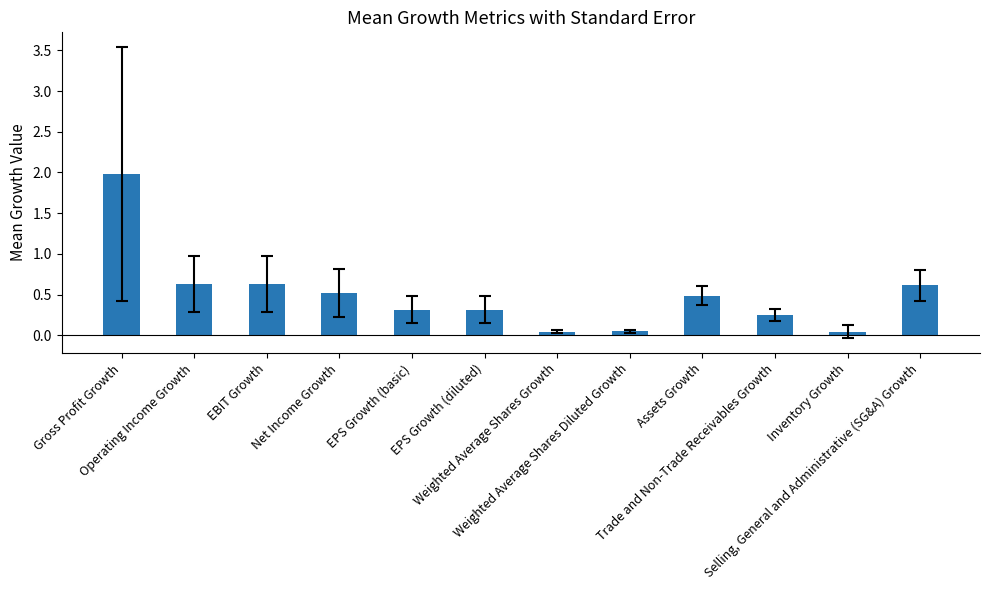

True or false: the data shows 0.1 at Assets Growth.

False